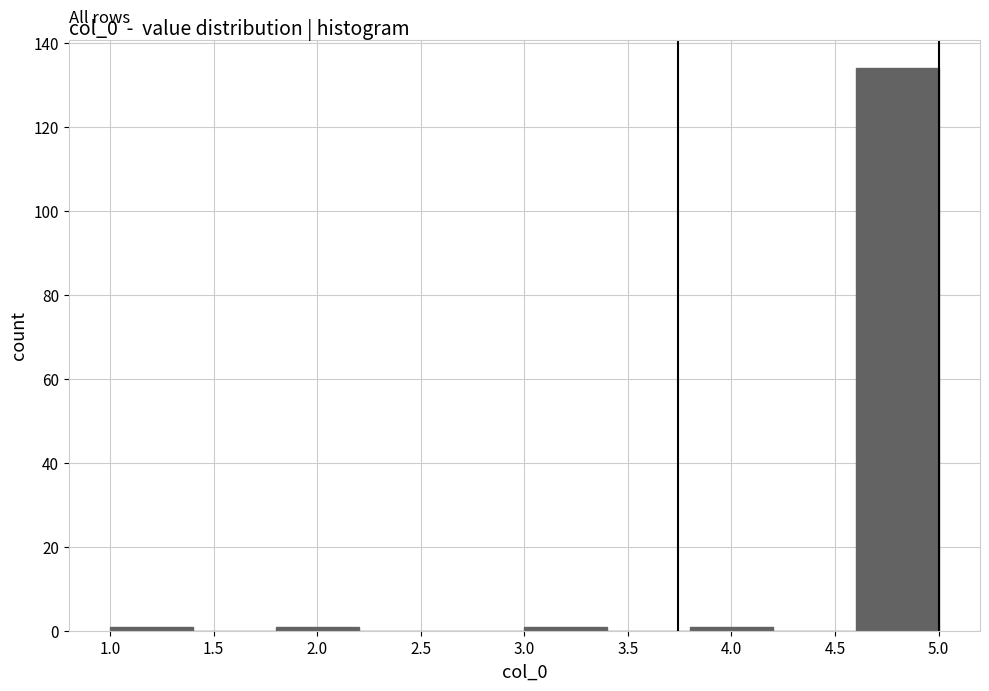

Reading left to right, list every bar in this chart as the range it spans on the x-axis followed by its height. The values are not printed on the chart, so give them approximately, as read against the axis.

1.0 to 1.4: under 2
1.4 to 1.8: 0
1.8 to 2.2: under 2
2.2 to 2.6: 0
2.6 to 3.0: 0
3.0 to 3.4: under 2
3.4 to 3.8: 0
3.8 to 4.2: under 2
4.2 to 4.6: 0
4.6 to 5.0: 134